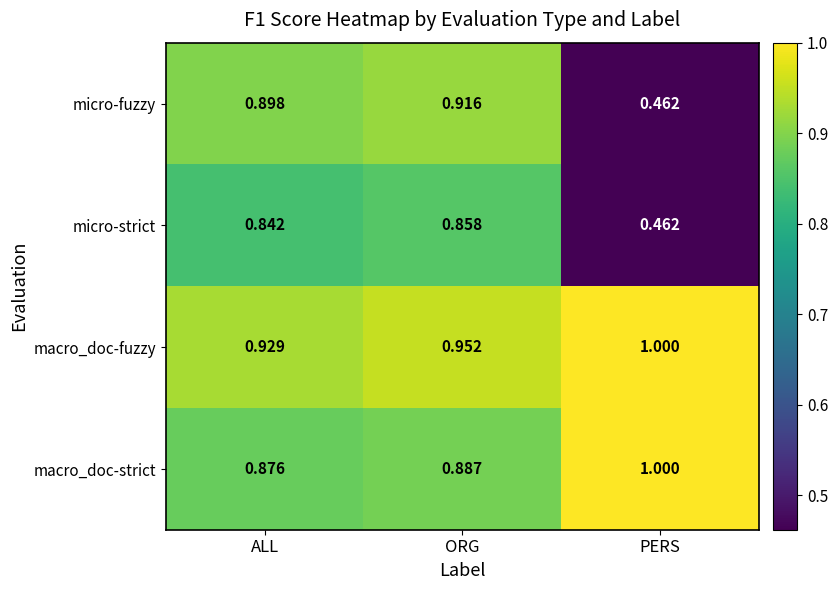

Is the value of micro-strict at PERS greater than the value of macro_doc-fuzzy at ALL?

No